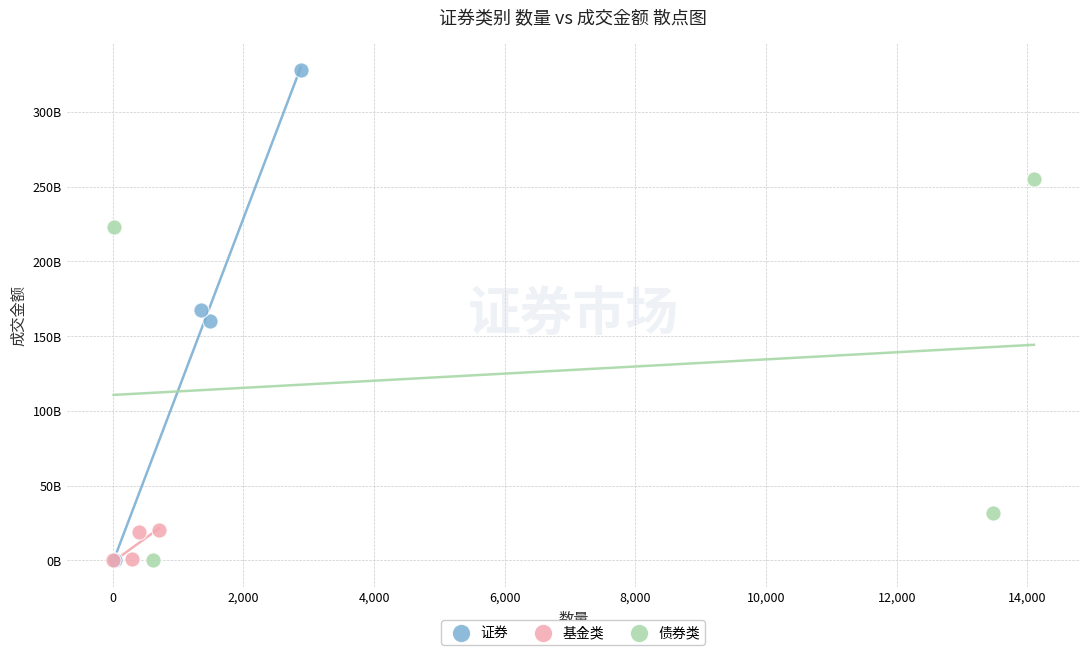

Which series contains the highest Y value?

证券